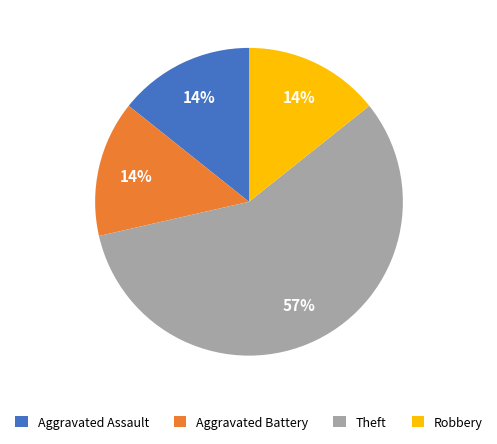

To the nearest percent, what percentage of the pie is Aggravated Battery?

14%